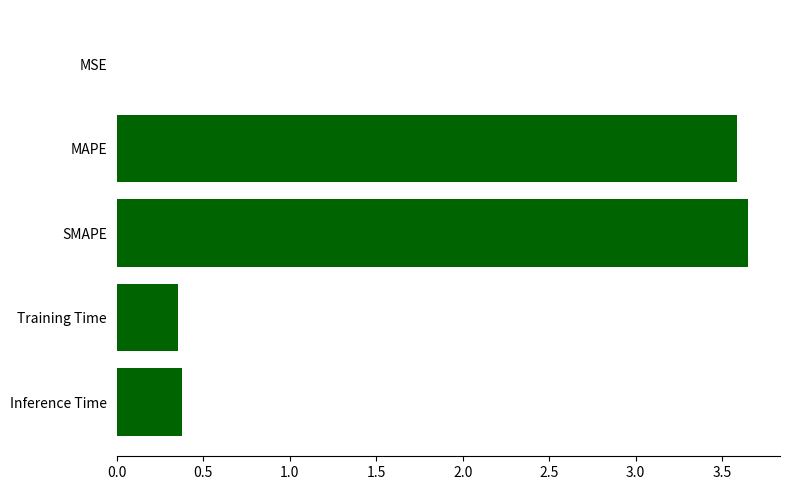

What is the average value?

1.6